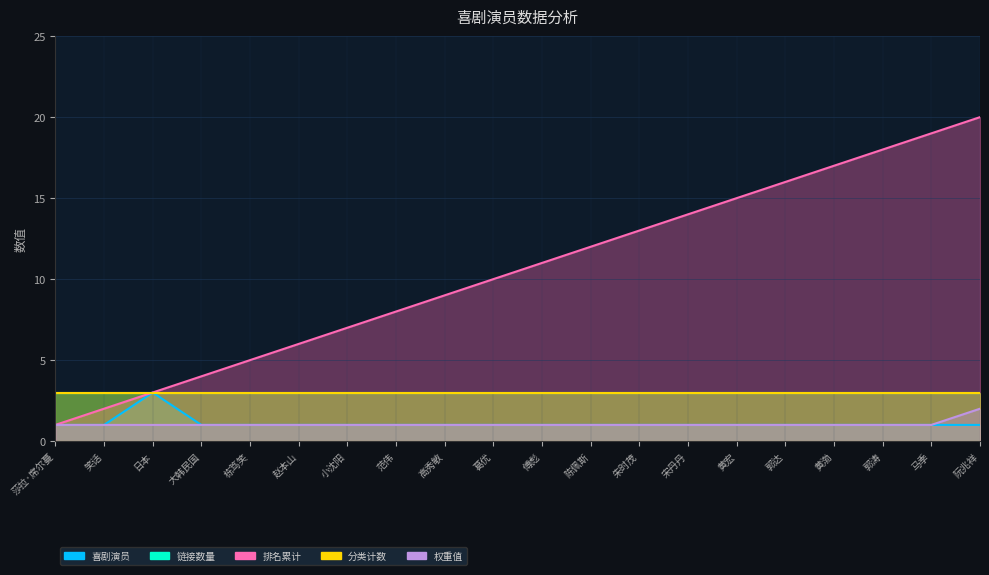

What is the total value across all series at 日本?

7